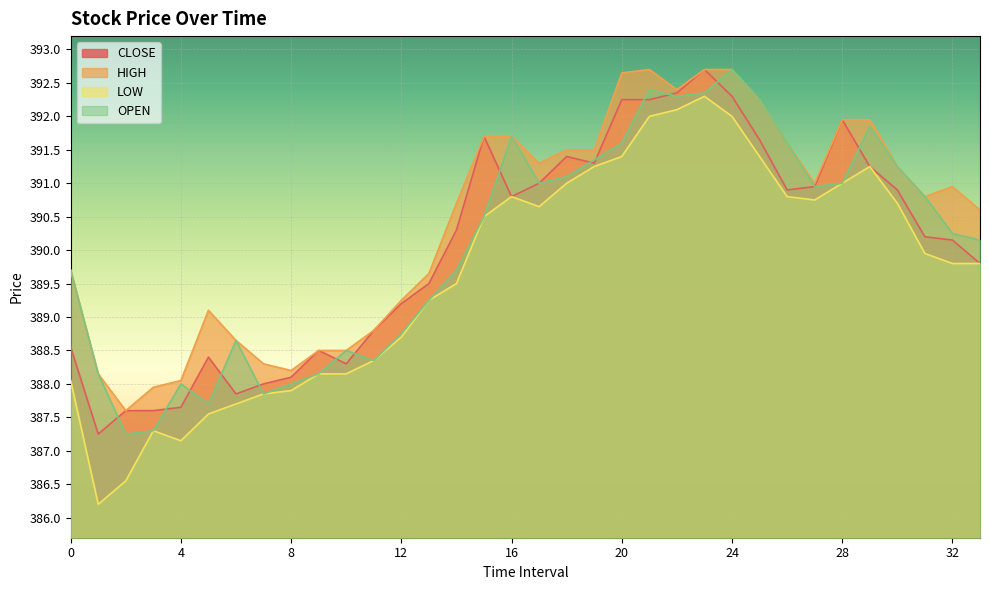

Which series has the largest total across all categories?

HIGH